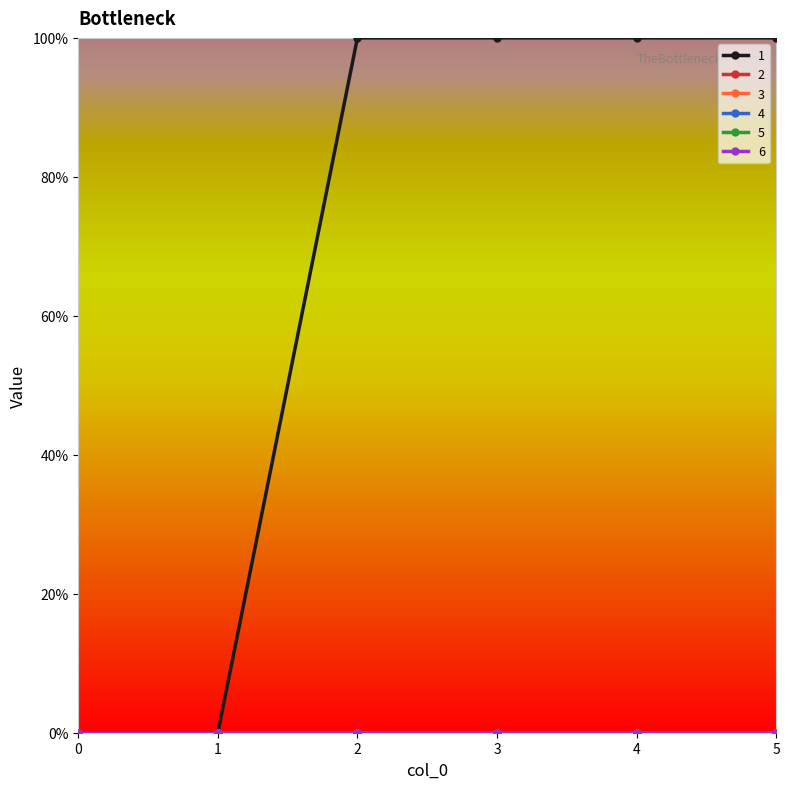

How many distinct data groups are displayed?

6